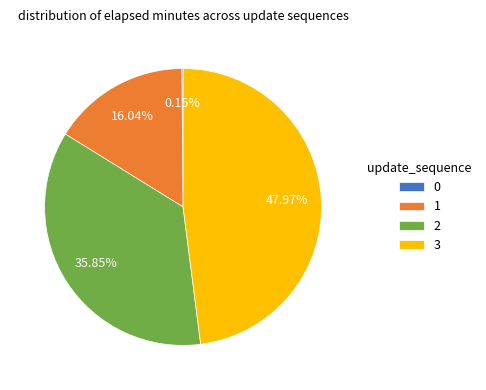

Between 3 and 1, which is larger?

3